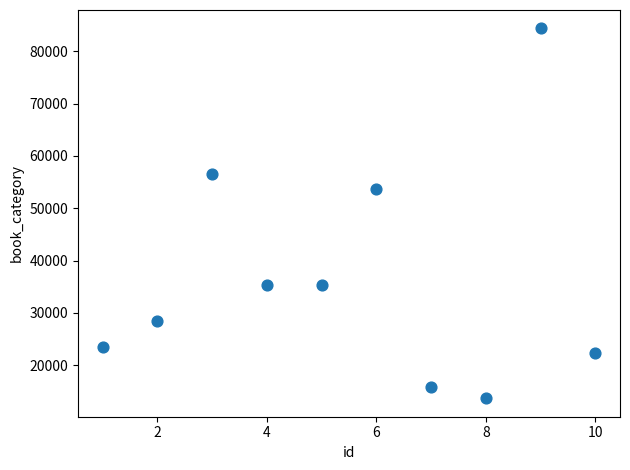

What Y value in the scatter plot is closest to 49028?

53704